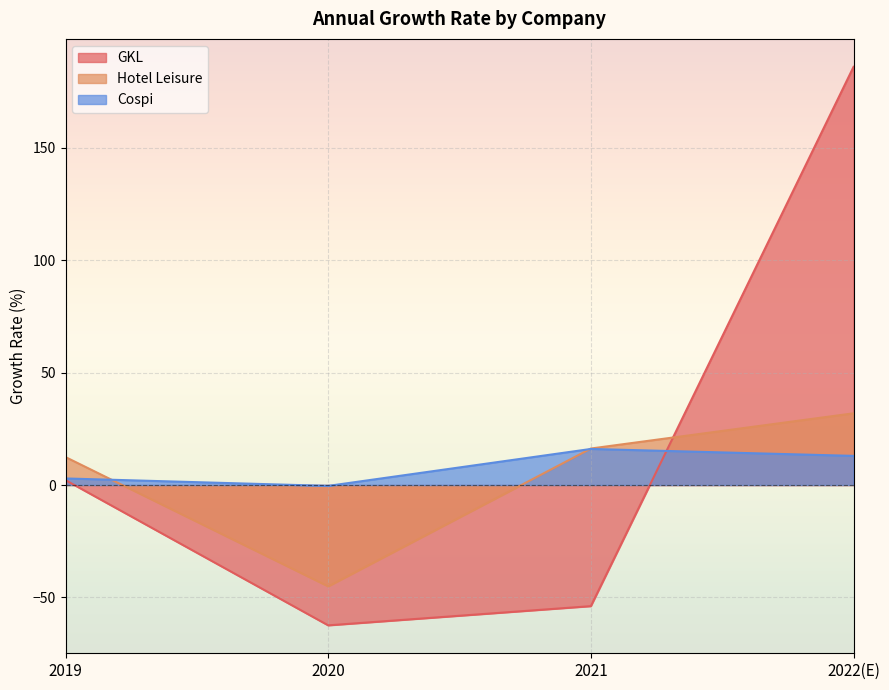

Reading left to right, extract all data points from this chart.

GKL: 2.2	-62.4	-53.9	186.0
Hotel Leisure: 12.4	-45.1	16.2	31.9
Cospi: 2.9	-0.4	16.0	13.0